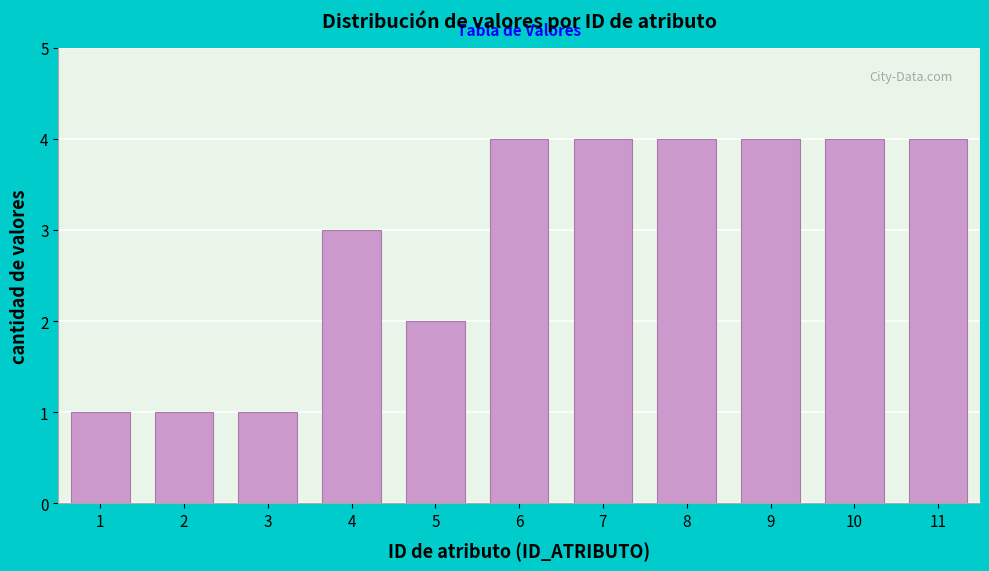

Reading left to right, what are all the values shown in this chart?

1	1	1	3	2	4	4	4	4	4	4